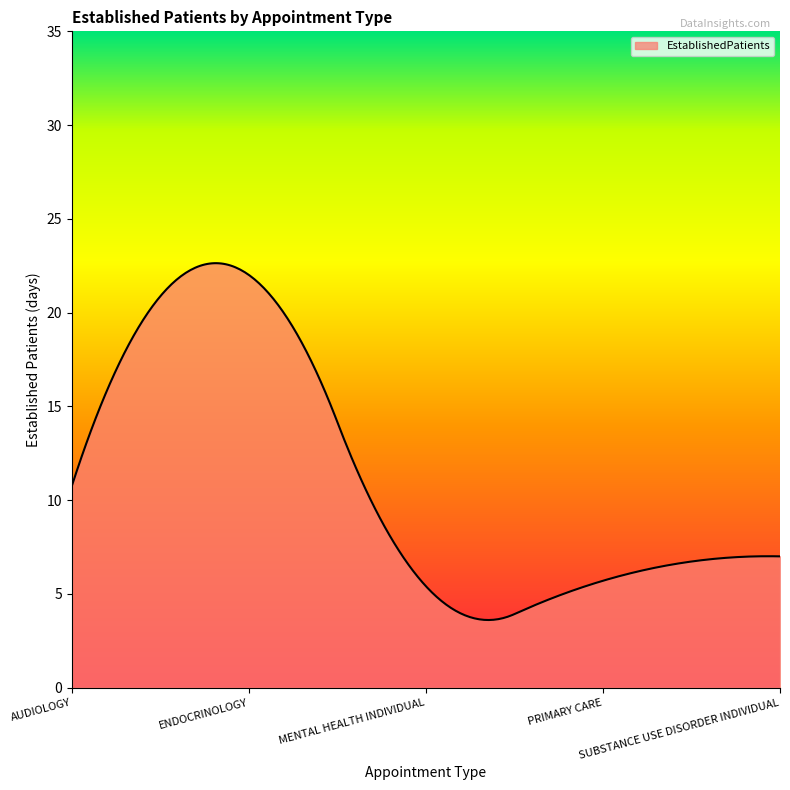

What is the minimum value shown in the chart?

3.6